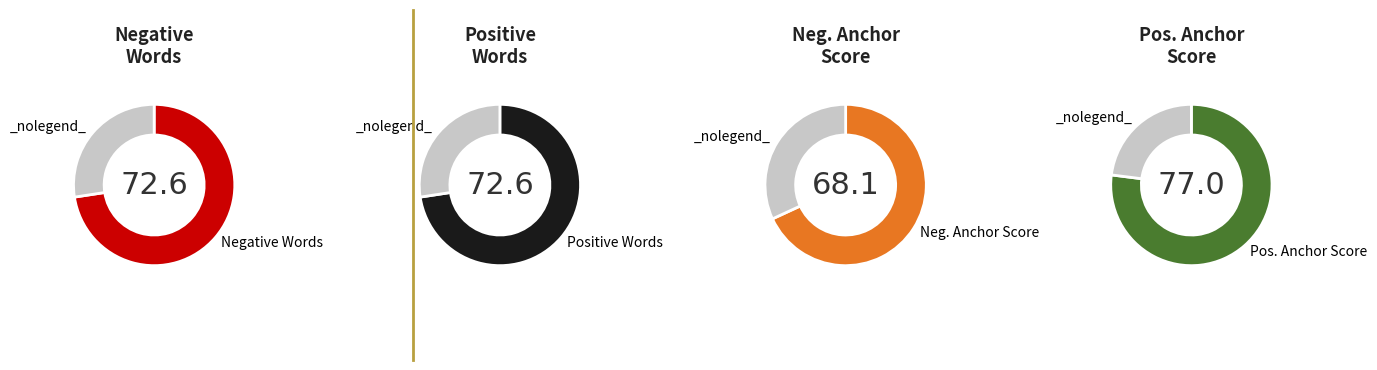

Which series has the widest spread of values?

Positive Words